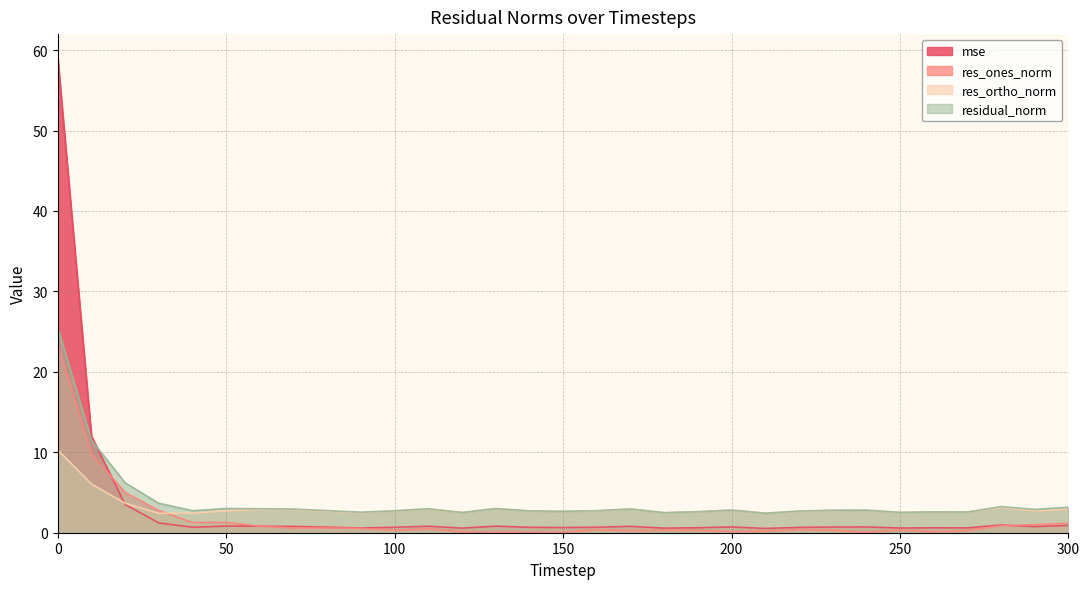

What is the value of the res_ortho_norm point at the 21st from the left?

2.8